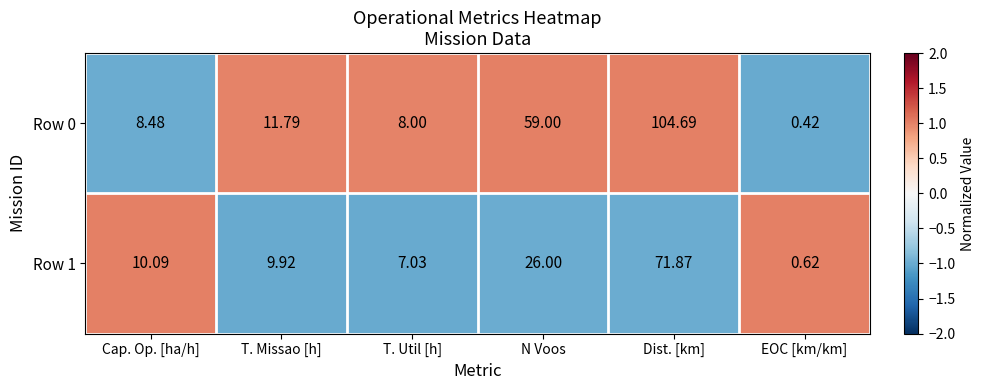

Which series has the largest total across all categories?

Row 0